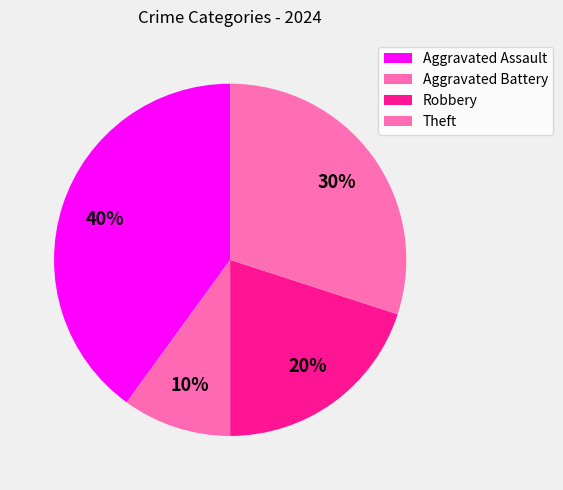

Which has a higher value, Aggravated Battery or Aggravated Assault?

Aggravated Assault